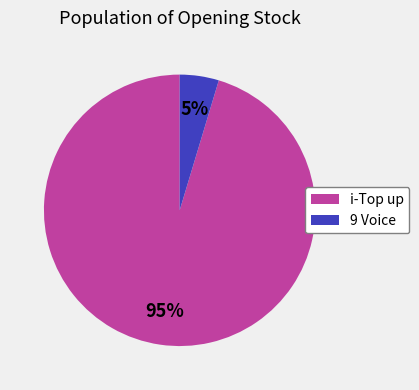

Count the number of slices in the pie.

2